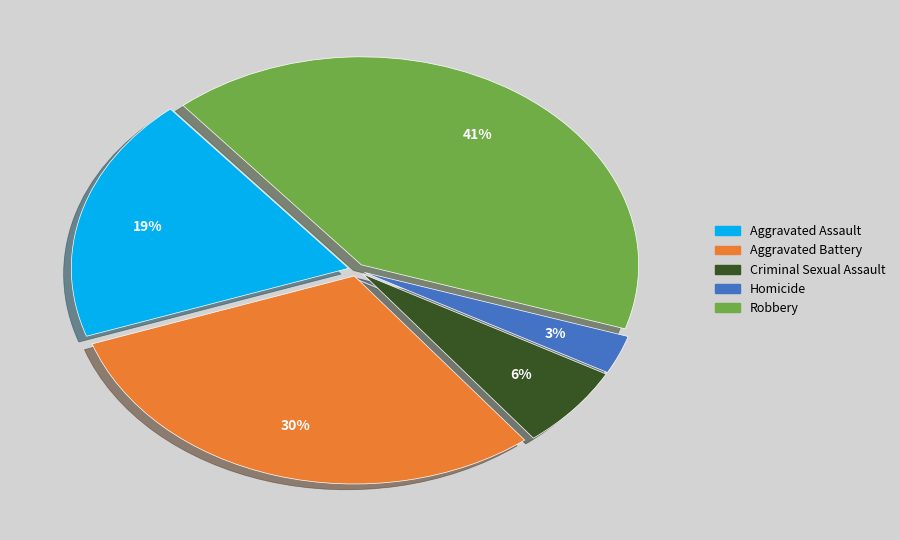

The Robbery slice represents 50% of the pie. True or false?

False